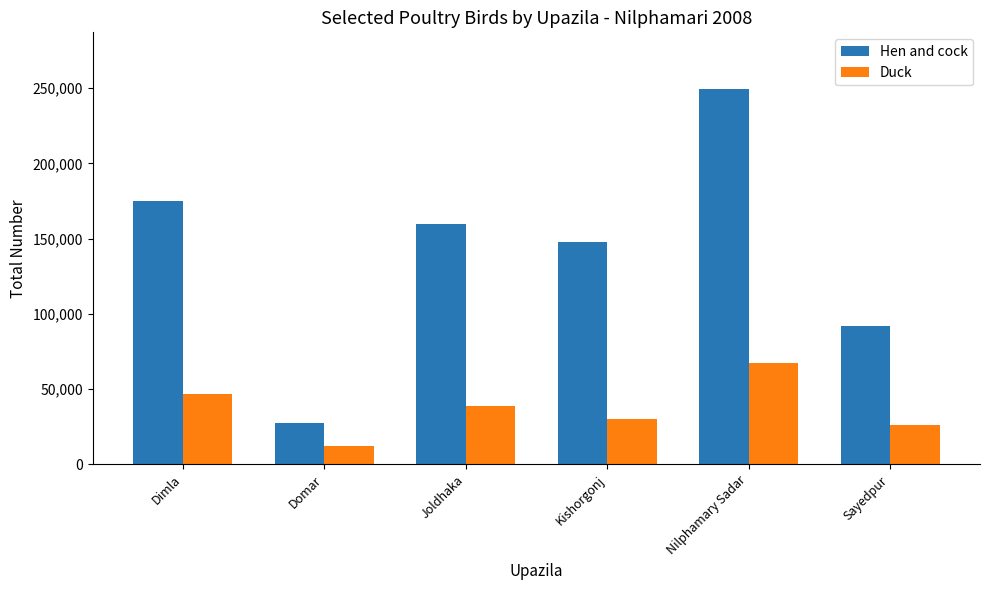

Count the number of categories in the chart.

6